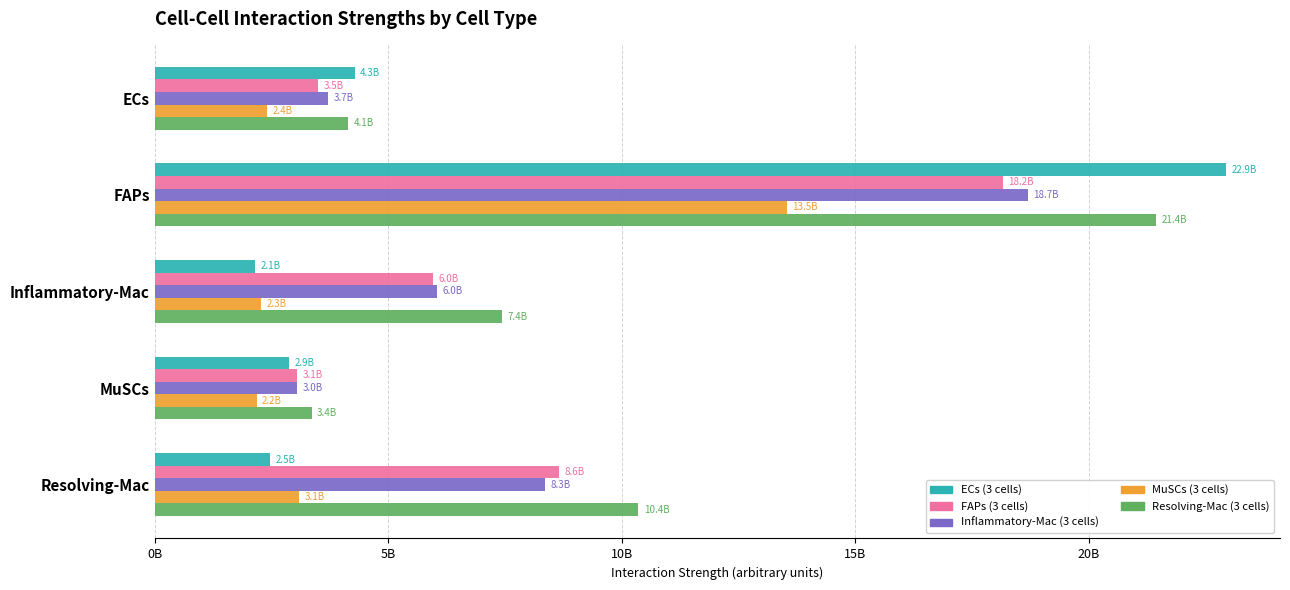

What are all the series names shown in the legend?

ECs (3 cells), FAPs (3 cells), Inflammatory-Mac (3 cells), MuSCs (3 cells), Resolving-Mac (3 cells)